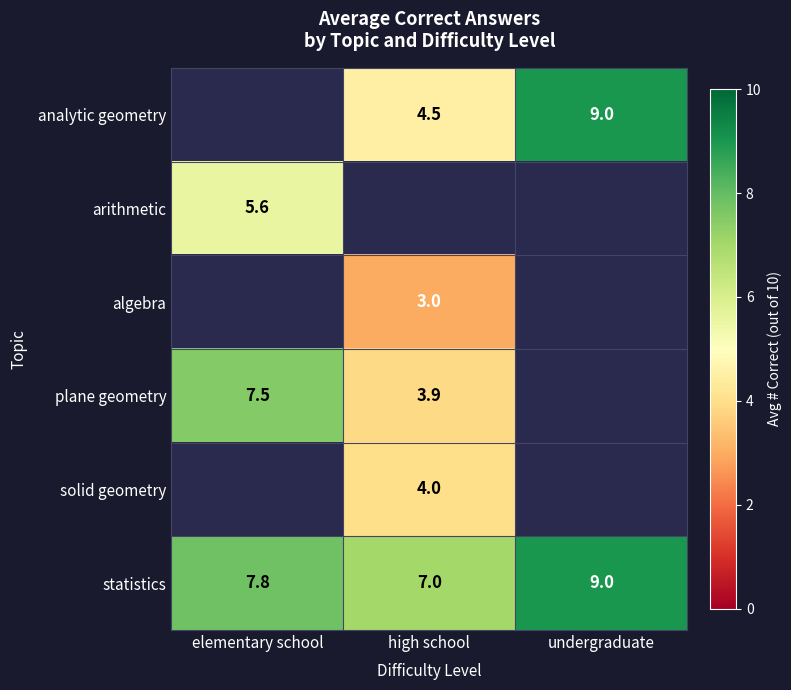

What value does the statistics series have at undergraduate?

9.0